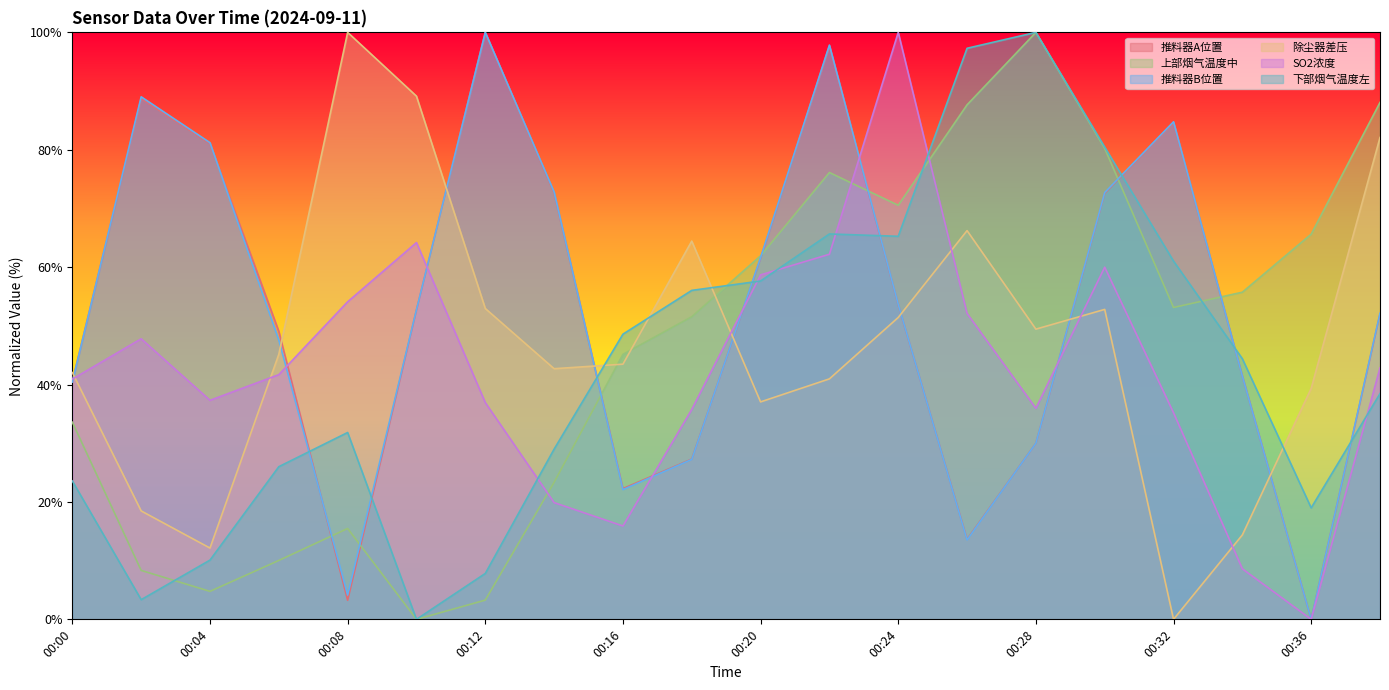

In 推料器B位置, how many points are lower than both neighbors (excluding endpoints)?

4